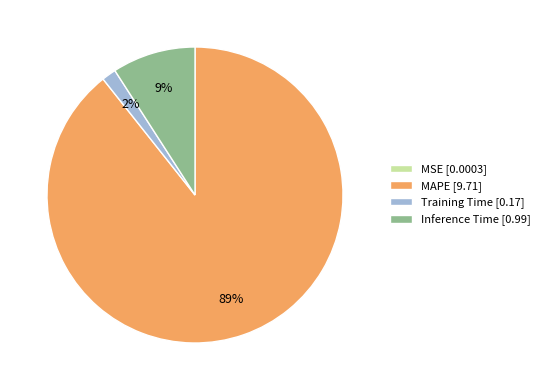

The Inference Time [0.99] slice represents 18% of the pie. True or false?

False